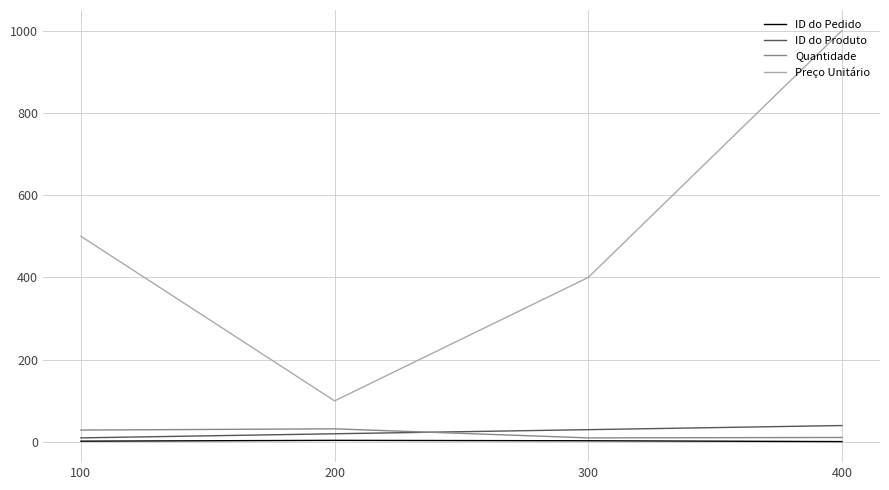

True or false: ID do Pedido and Preço Unitário cross at least once.

False